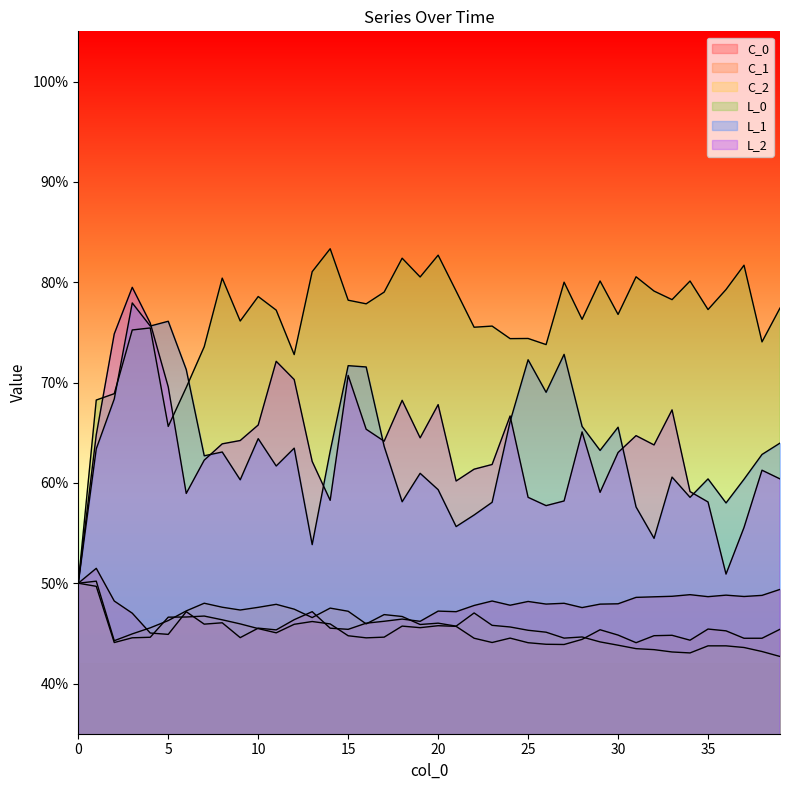

True or false: L_2 and C_1 intersect in this chart.

False